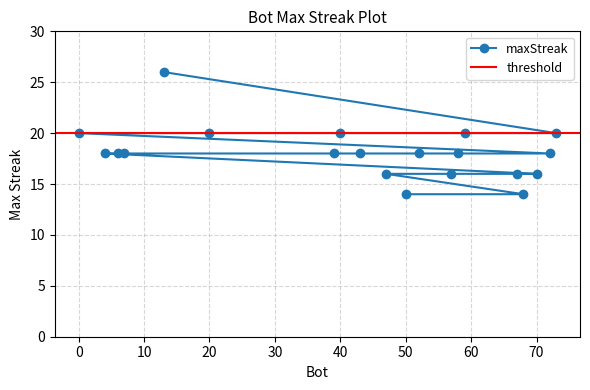

The chart shows a value of 13 at 0. True or false?

False